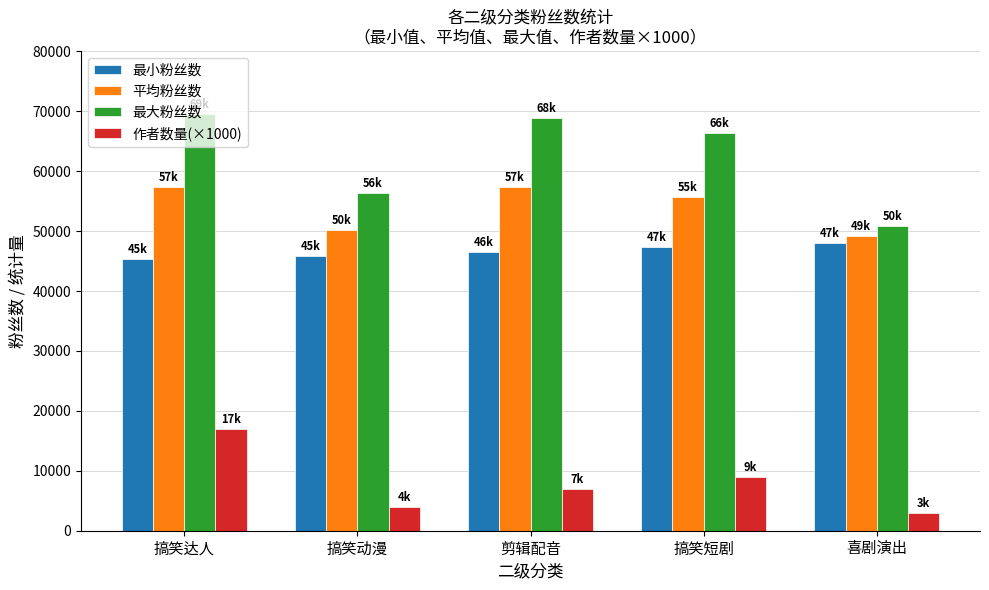

True or false: 平均粉丝数 has a value of 50271 at 搞笑动漫.

True